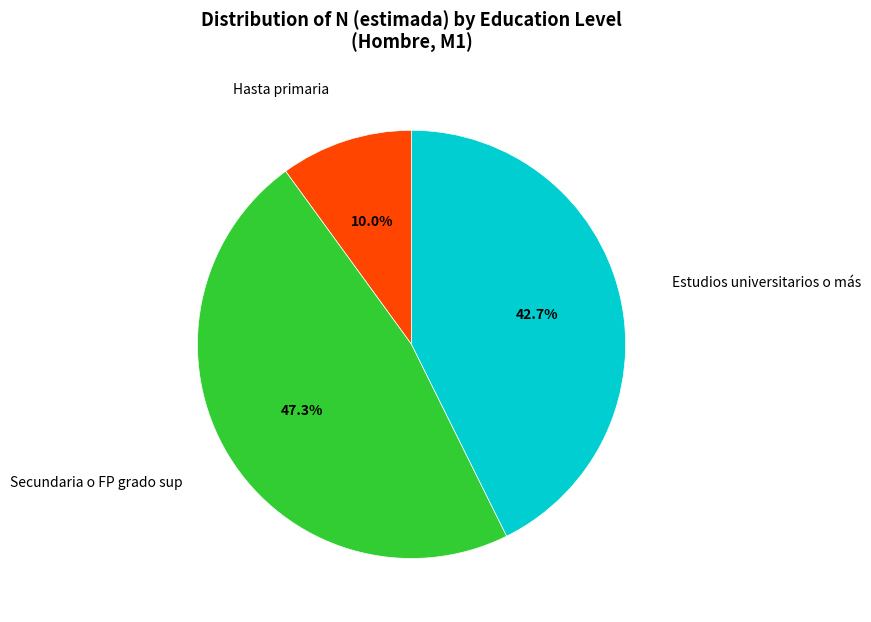

To the nearest percent, what is the difference between the Hasta primaria and Secundaria o FP grado sup slice percentages?

37%